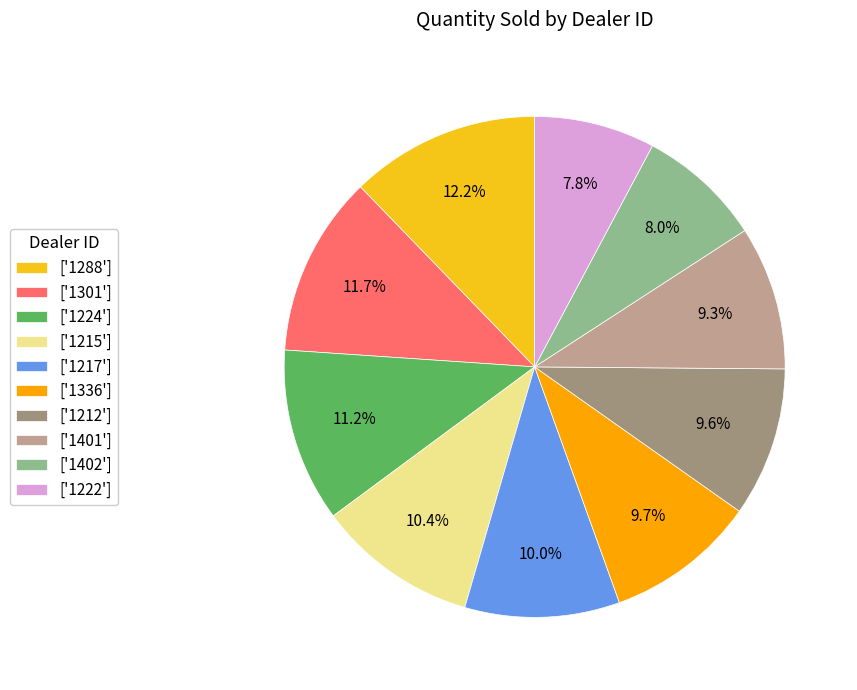

How many slices are in this pie chart?

10